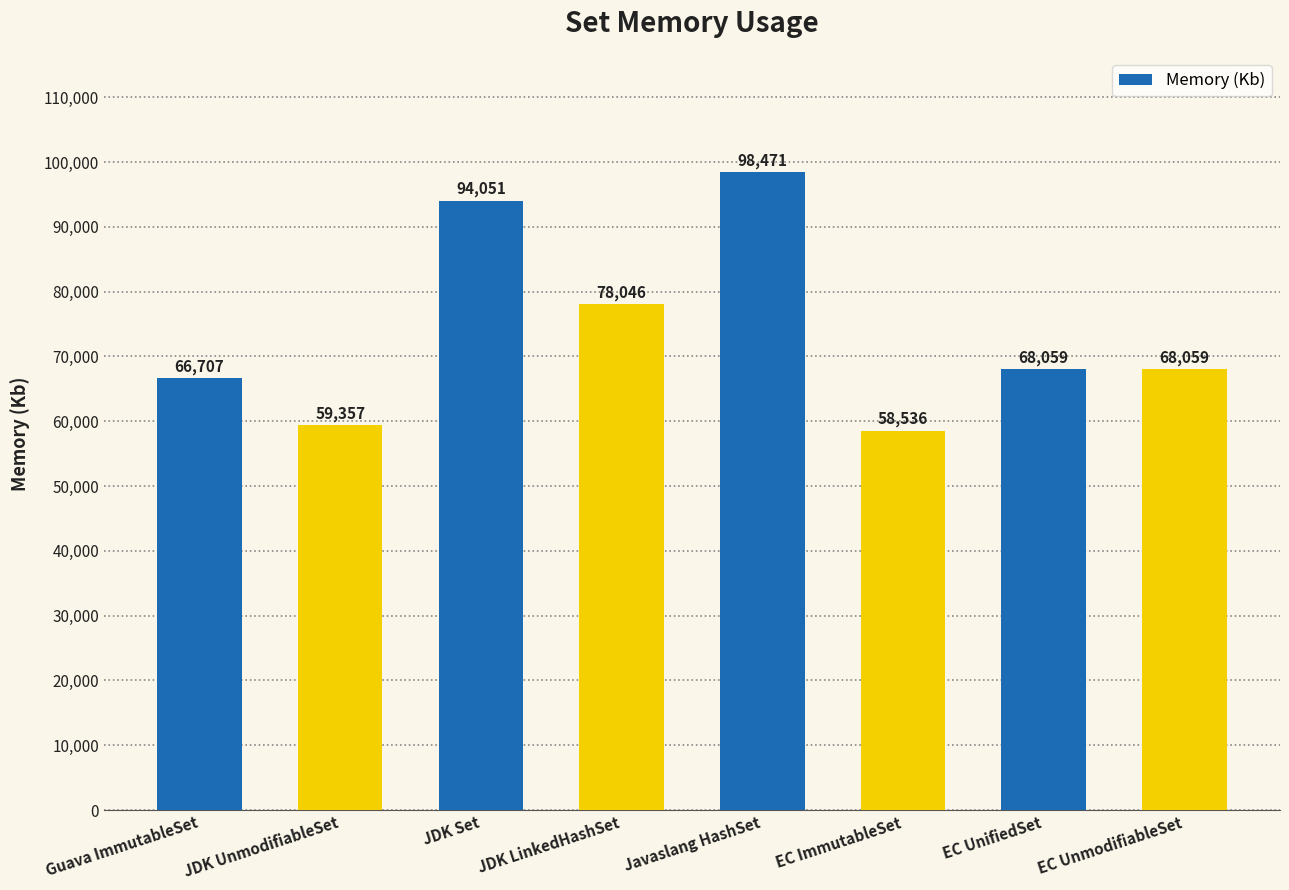

Which label corresponds to the smallest value in the chart?

EC ImmutableSet